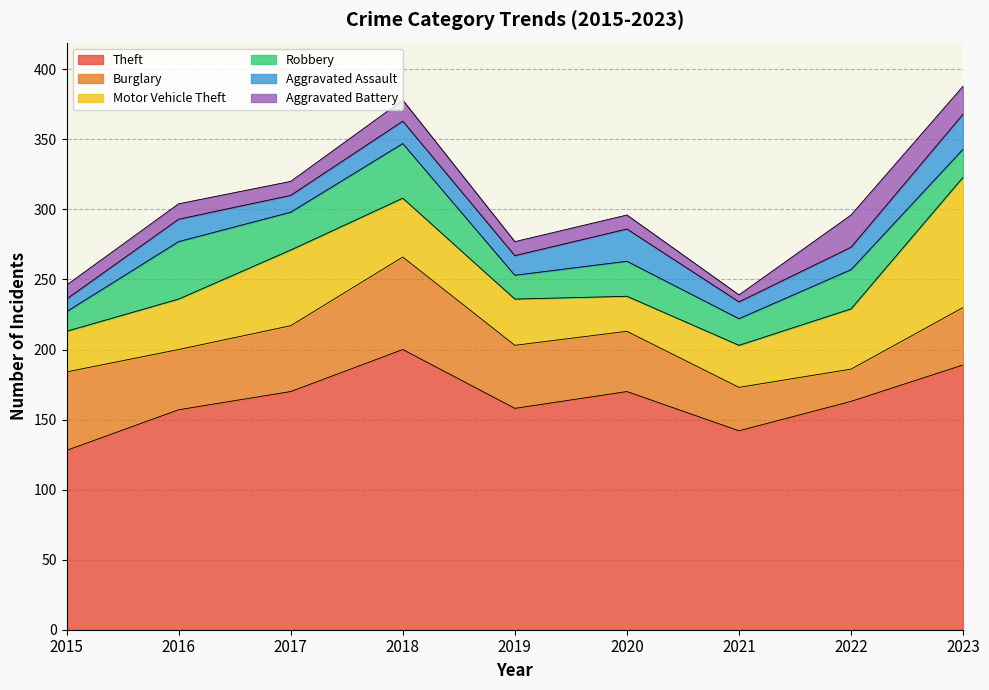

What is the difference between the maximum and minimum values in the Aggravated Assault series?

16